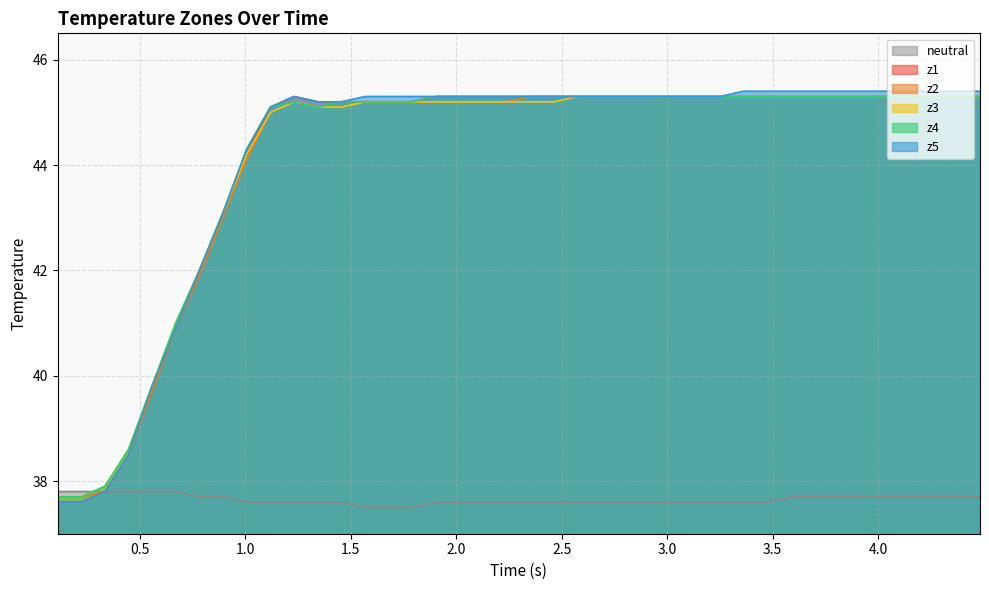

True or false: z3 has more than 0 points higher than both neighbors.

True